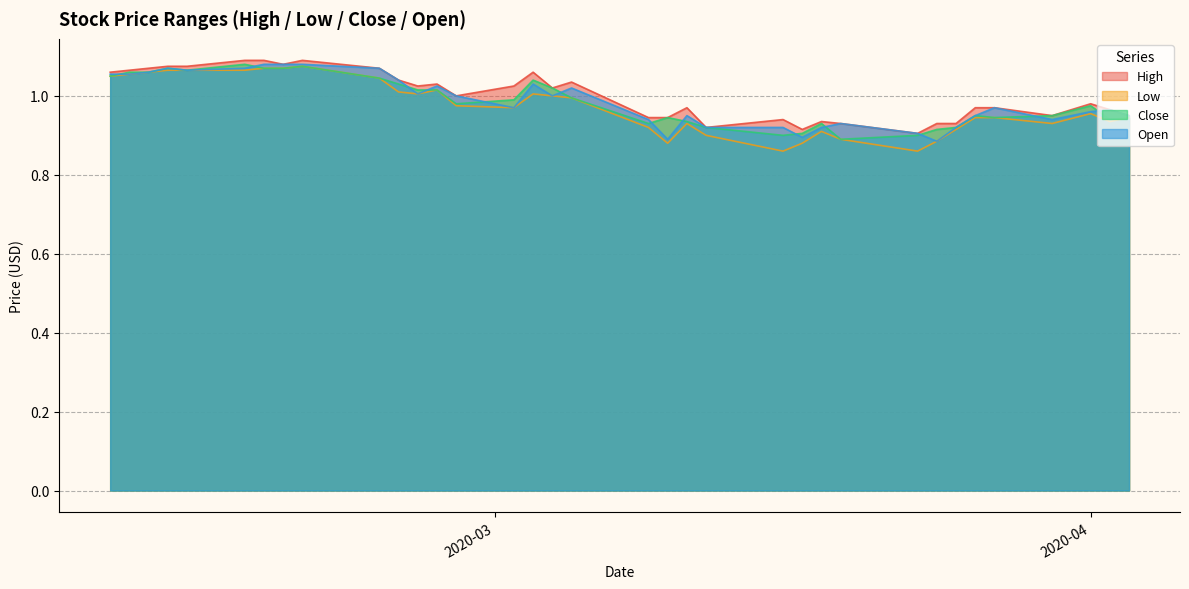

Which series has the largest range (max minus min)?

Low